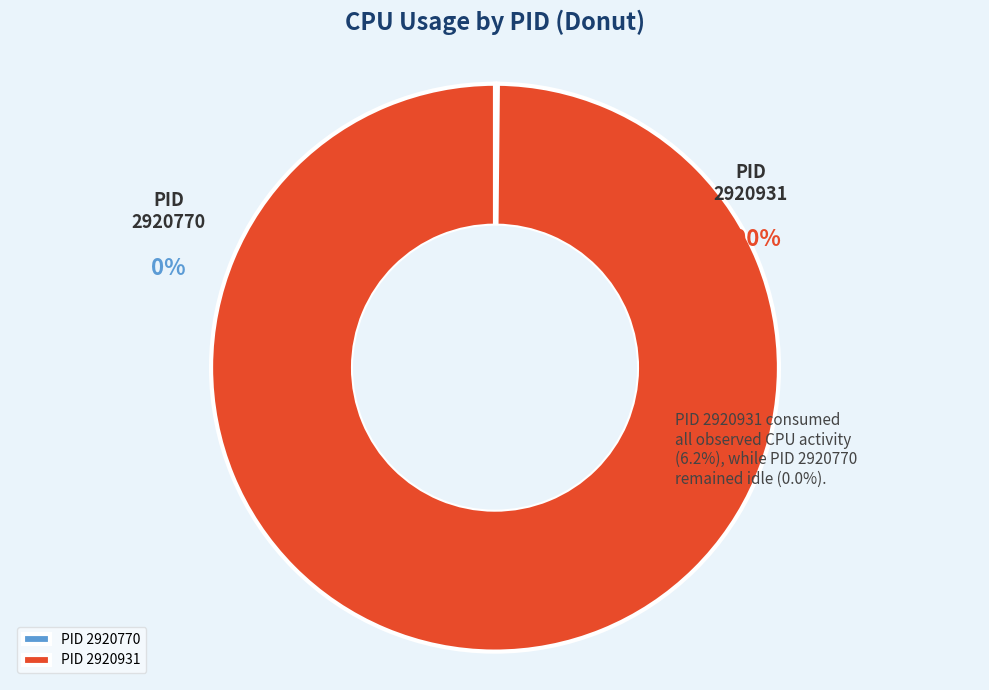

To the nearest percent, what percentage of the pie is 2920931?

100%